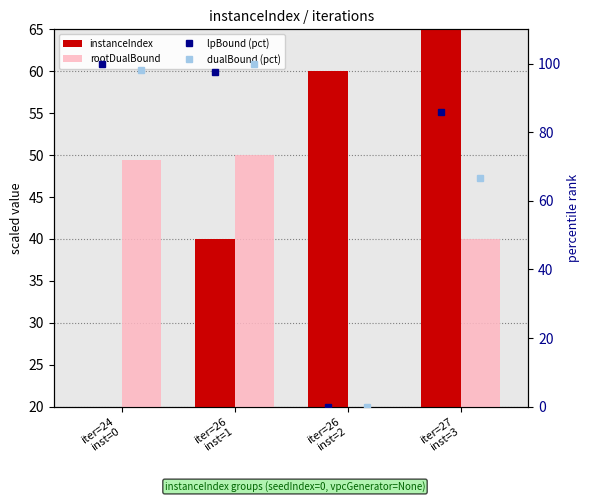

What is the difference between the maximum and minimum values in the lpBound (pct) series?

100.0